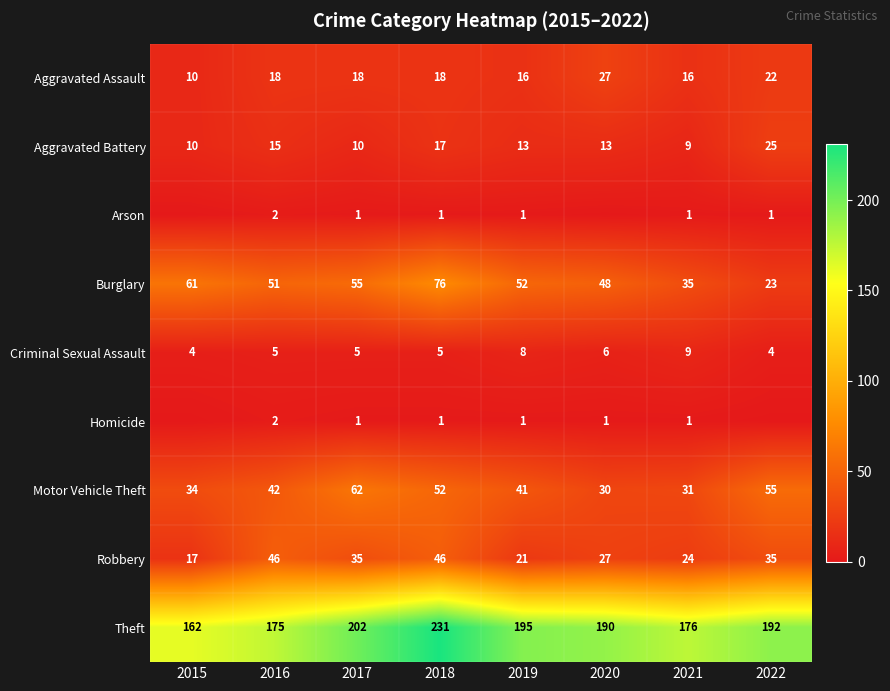

What is the difference between the highest and lowest values at 2016?

173